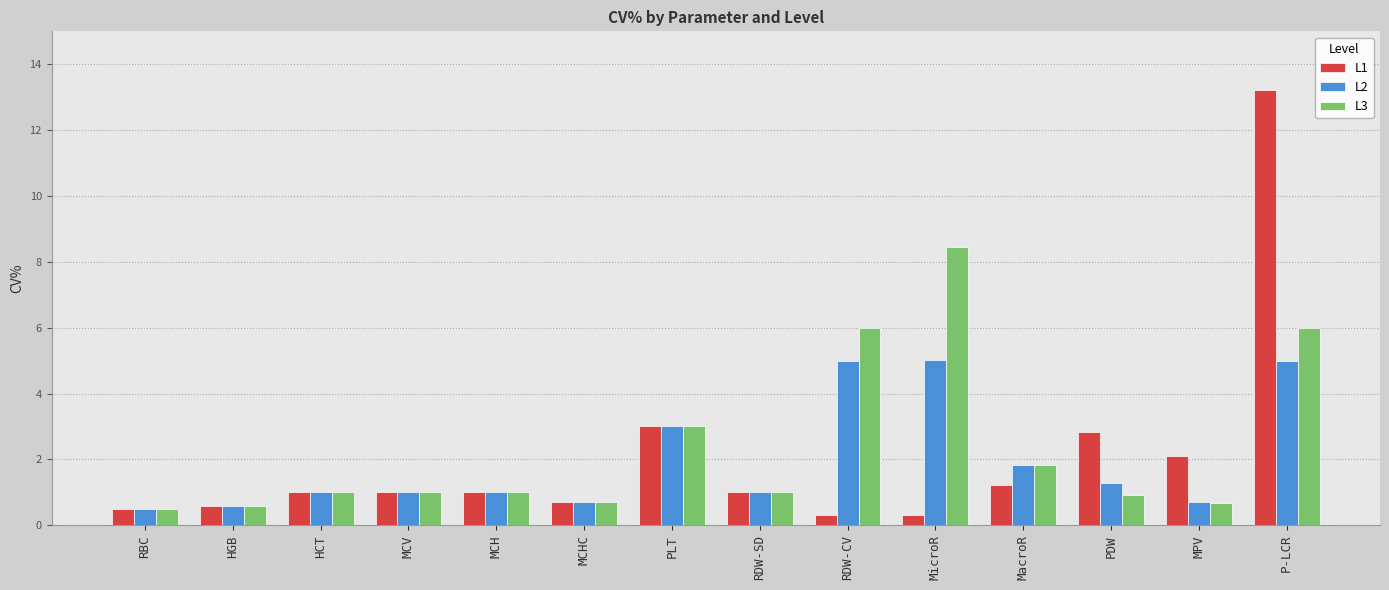

How many groups of bars are there?

14